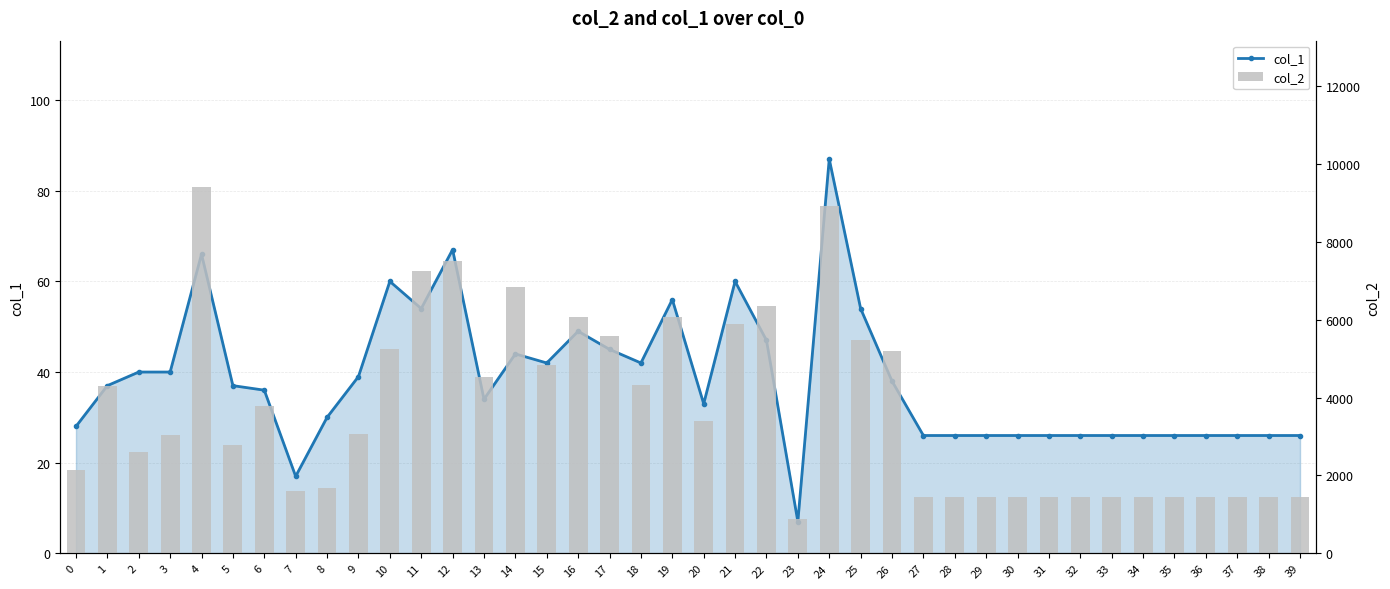

Is the value of col_2 at 32 greater than the value of col_1 at 35?

Yes